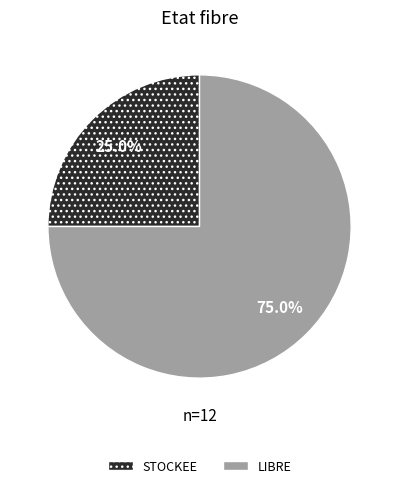

Which slice is the largest?

LIBRE